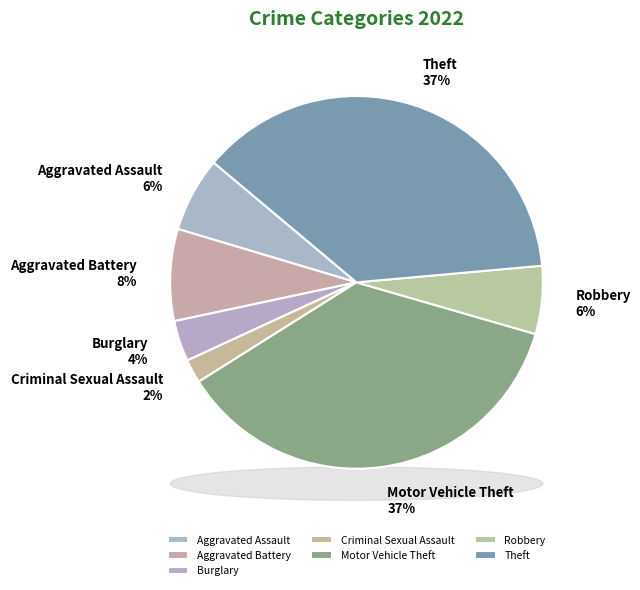

Count the number of slices in the pie.

9